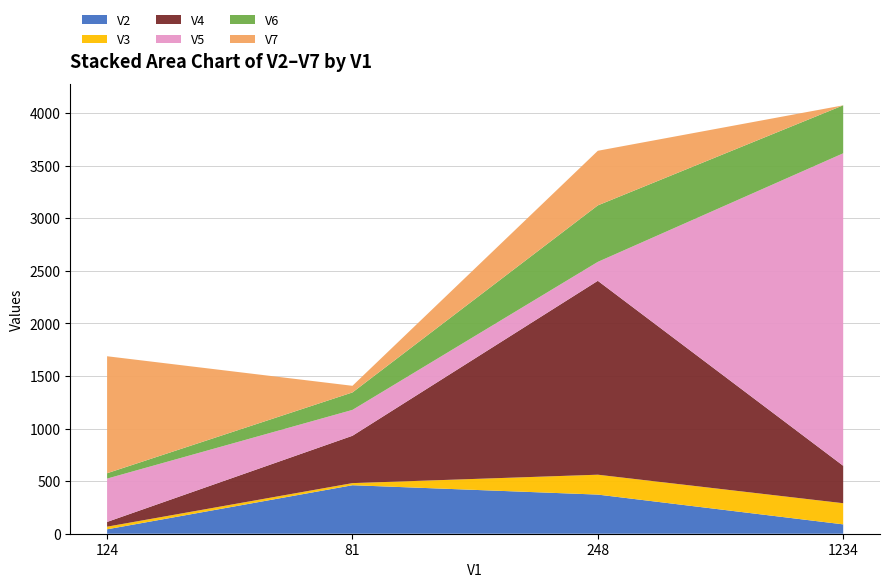

Reading right to left, list all the values displayed in this chart.

V2: 89	372	461	42
V3: 201	189	20	25
V4: 356	1843	450	45
V5: 2970	180	246	412
V6: 456	537	166	51
V7: 0	519	63	1112